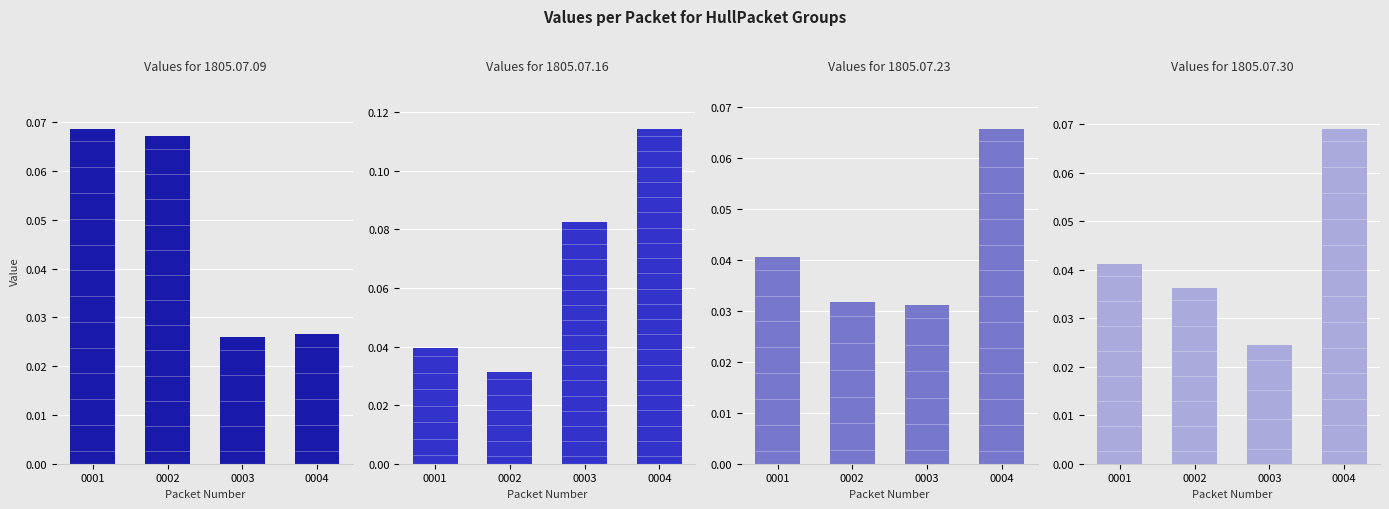

How many bars are there in total?

16